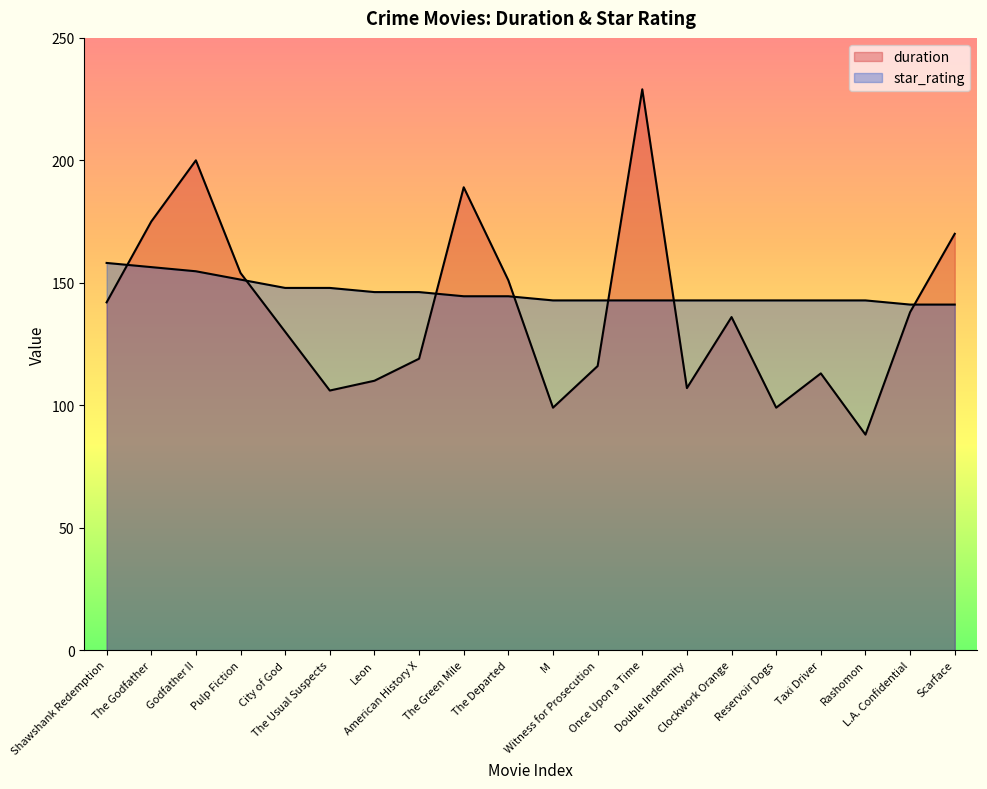

What is the sum of all duration values?

2771.0